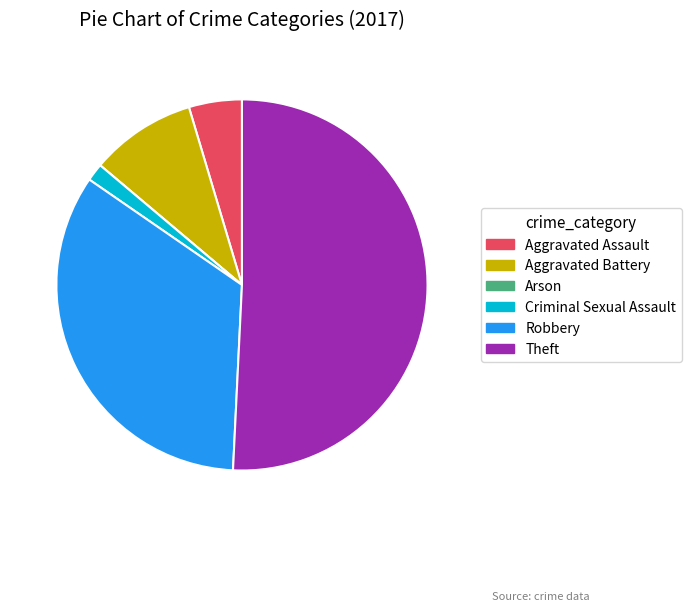

Do Aggravated Battery and Criminal Sexual Assault together represent more than half of the pie?

No